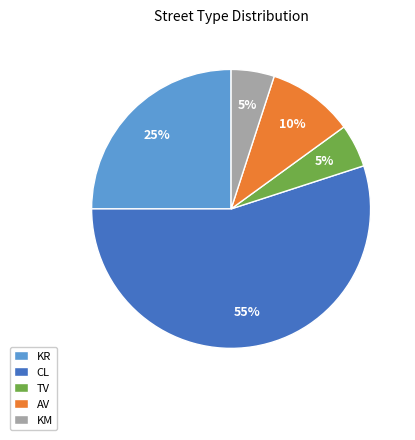

Is there a majority slice in this chart?

Yes